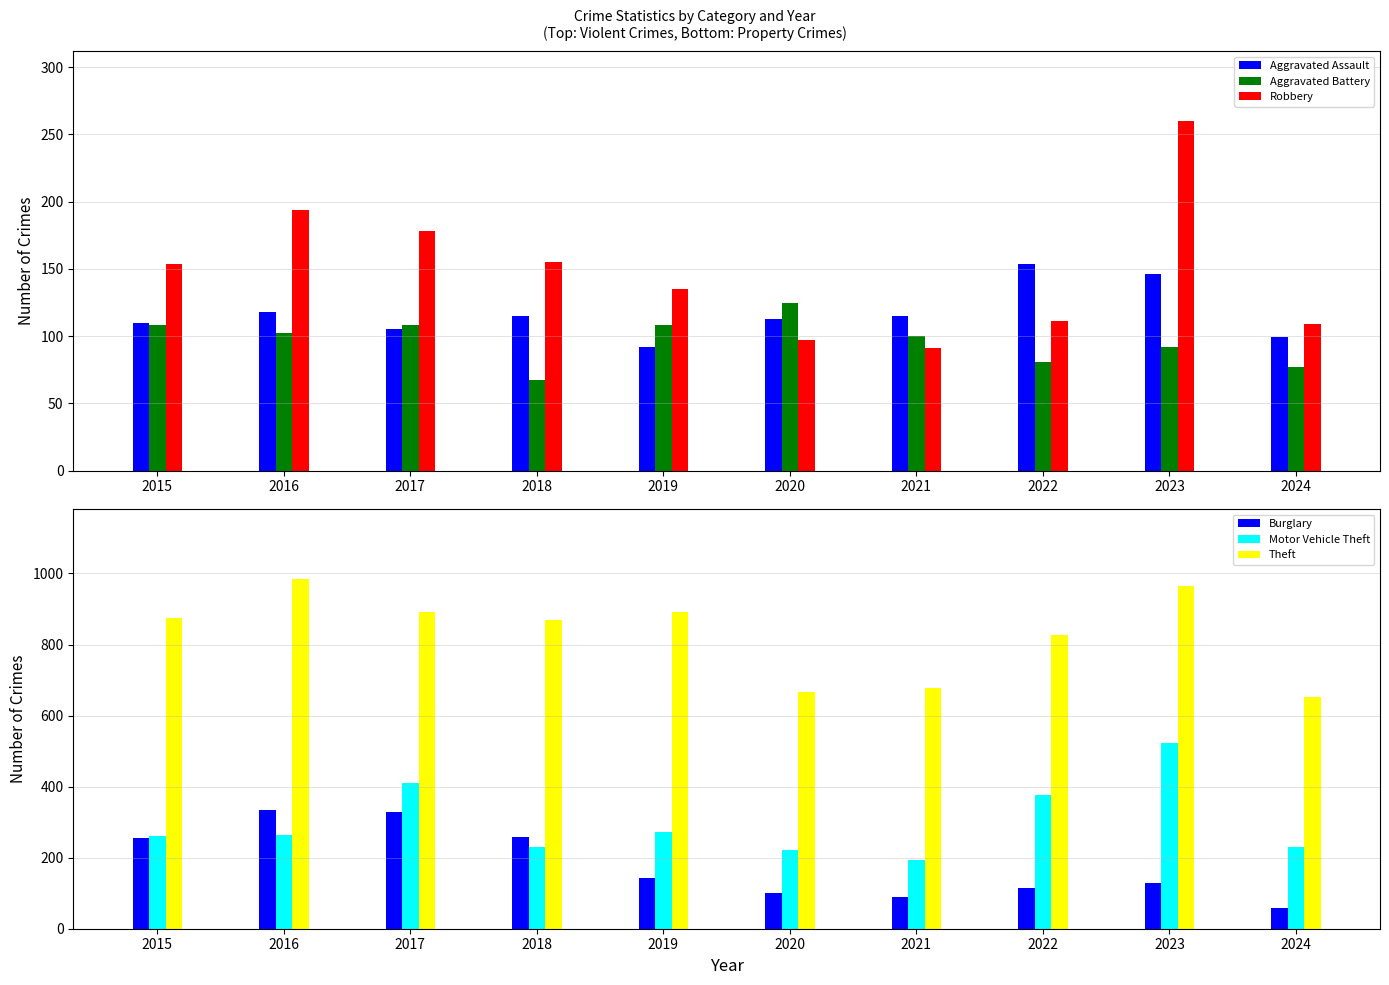

Between 2016 and 2018, which series saw the biggest shift?

Theft